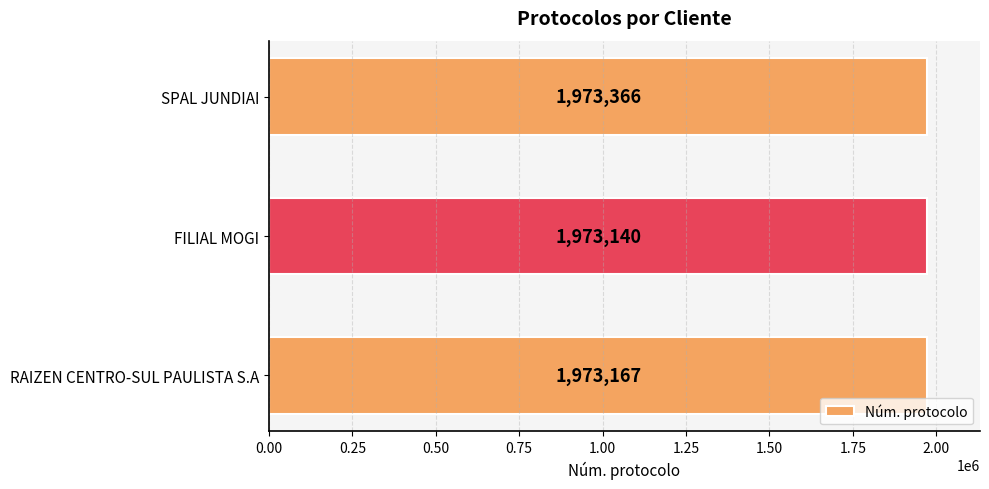

The value at FILIAL MOGI is 1973140. True or false?

True